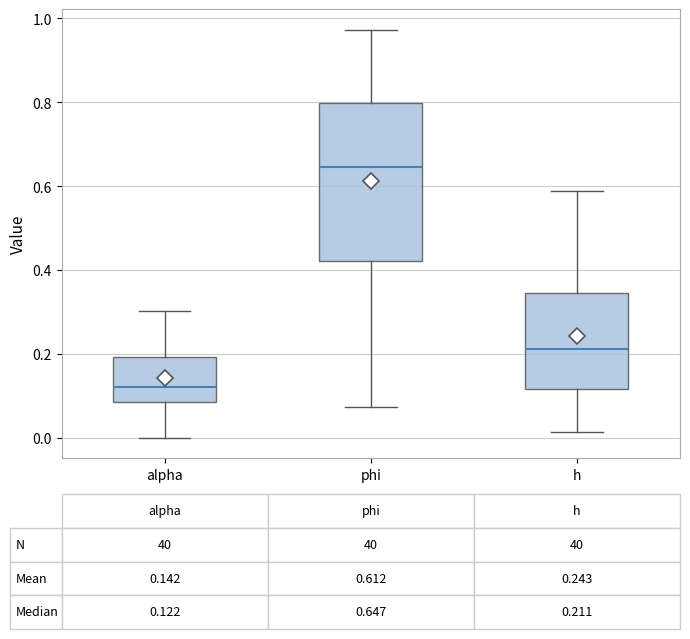

Which box's median line is the lowest?

alpha